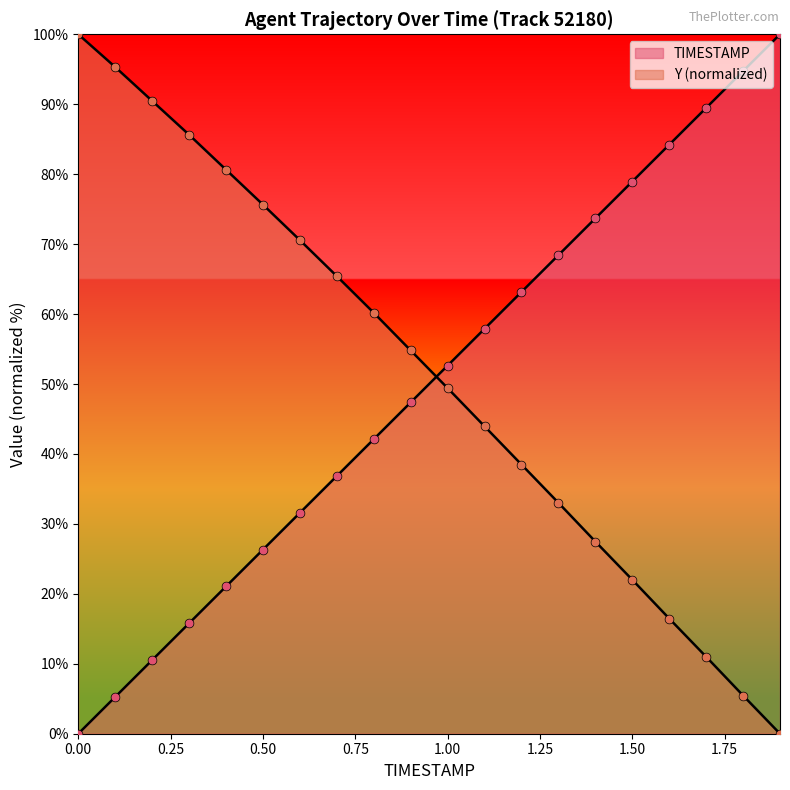

Which series contains the highest Y value?

TIMESTAMP